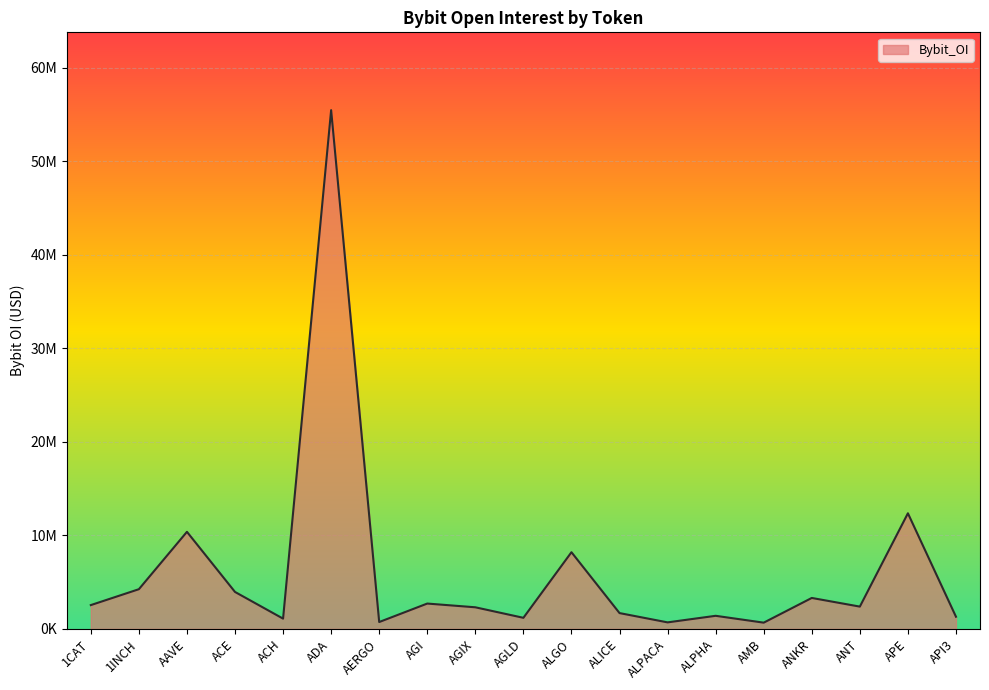

Where is the data nearest to the value 28057722?

APE